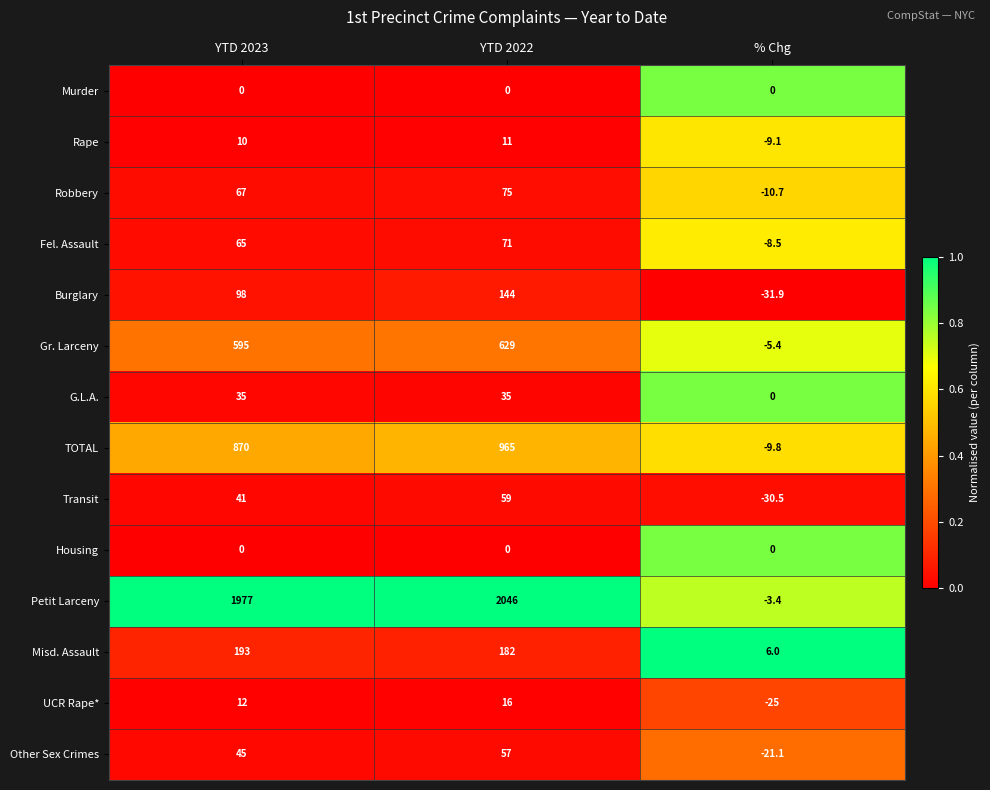

At how many categories does at least one series exceed 0?

3